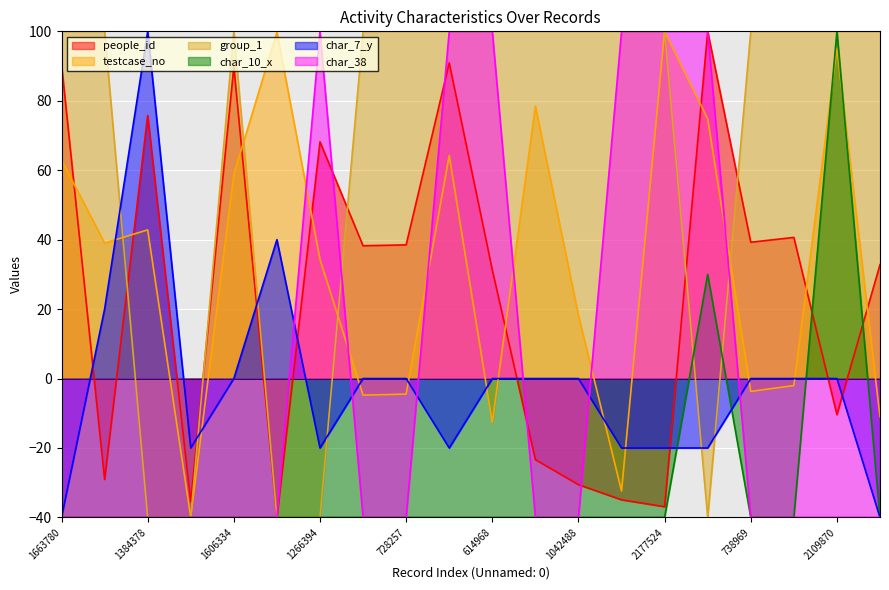

True or false: char_38 has a value of -40.0 at 728257.

True